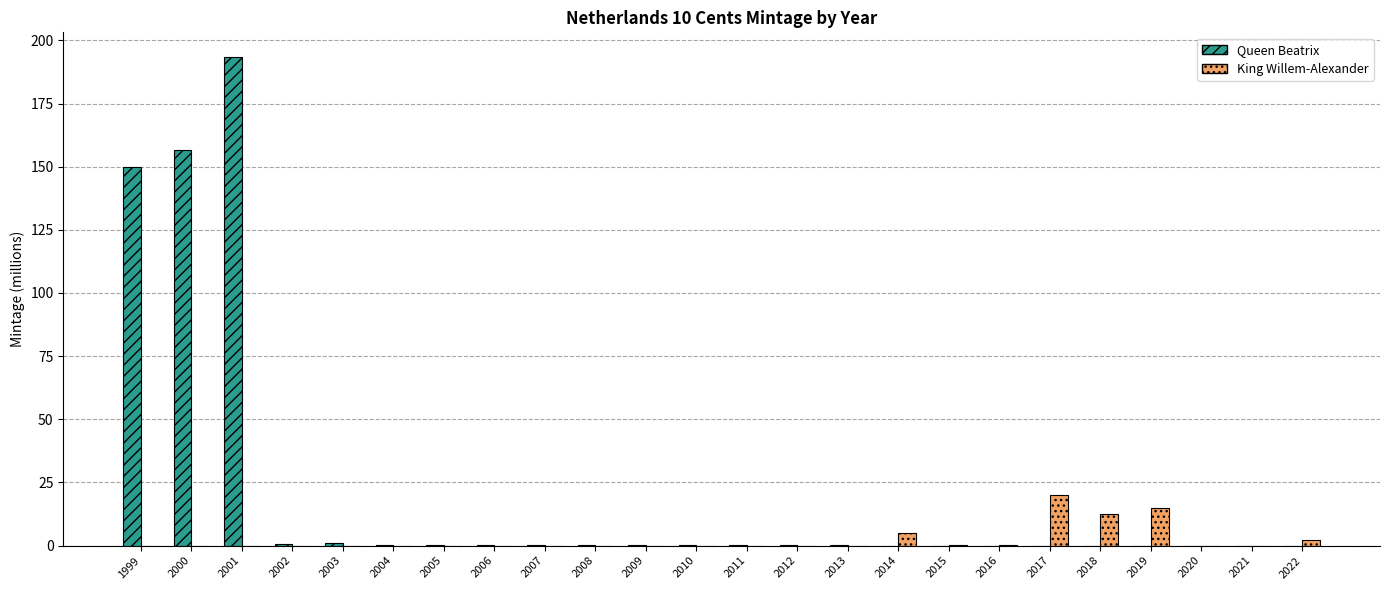

What is the approximate value of King Willem-Alexander at 2018?

12.5